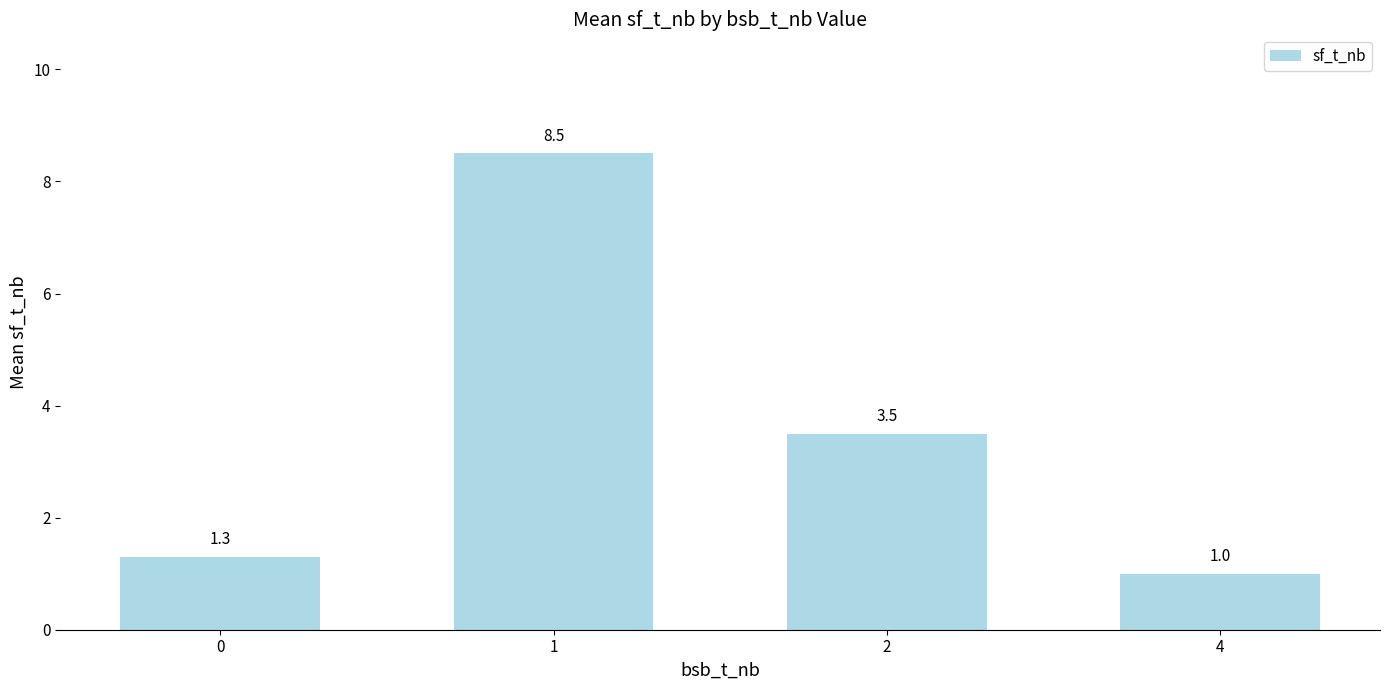

Reading left to right, list all the values displayed in this chart.

1.3	8.5	3.5	1.0